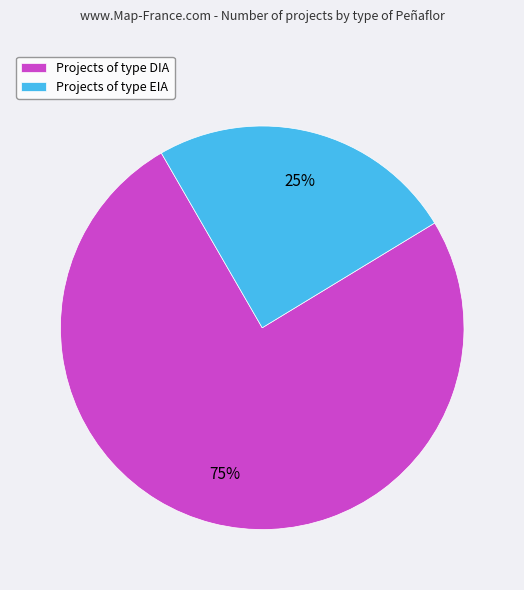

Which category has the smallest portion of the pie?

Projects of type EIA